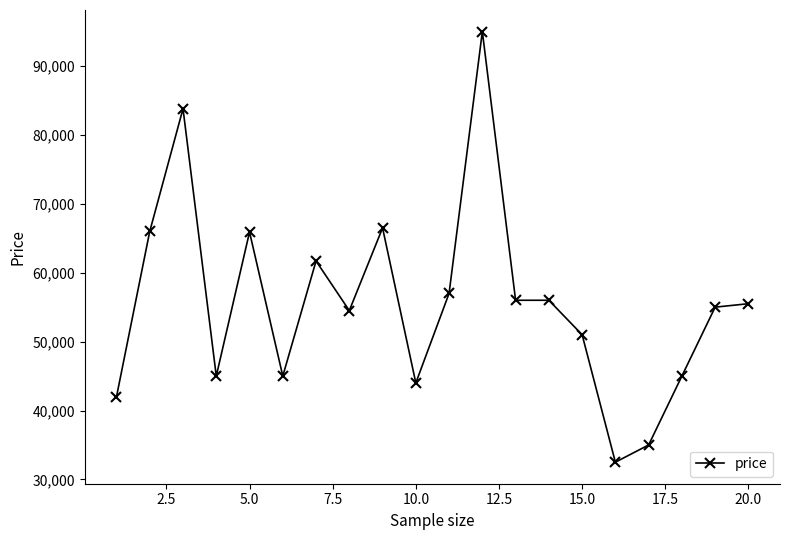

What is the smallest value displayed?

32500